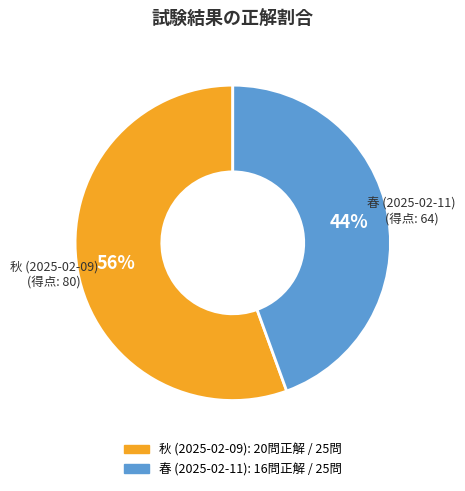

To the nearest percent, what is the combined percentage of 春 (2025-02-11) and 秋 (2025-02-09)?

100%